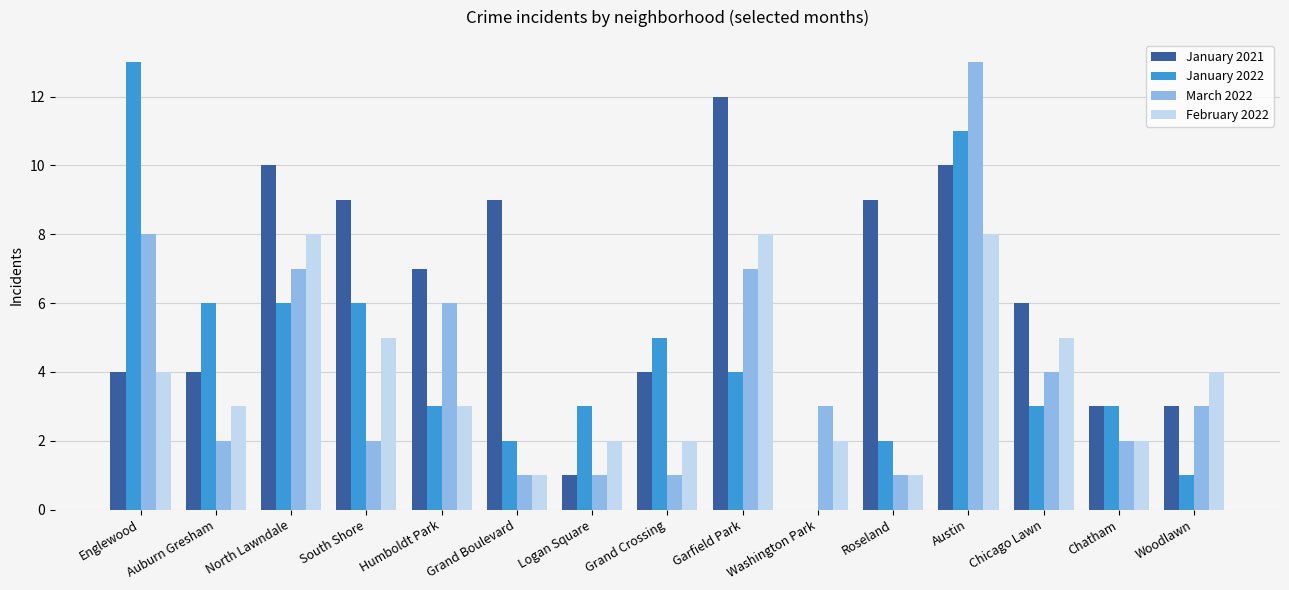

At which category is the sum across all series the highest?

Austin